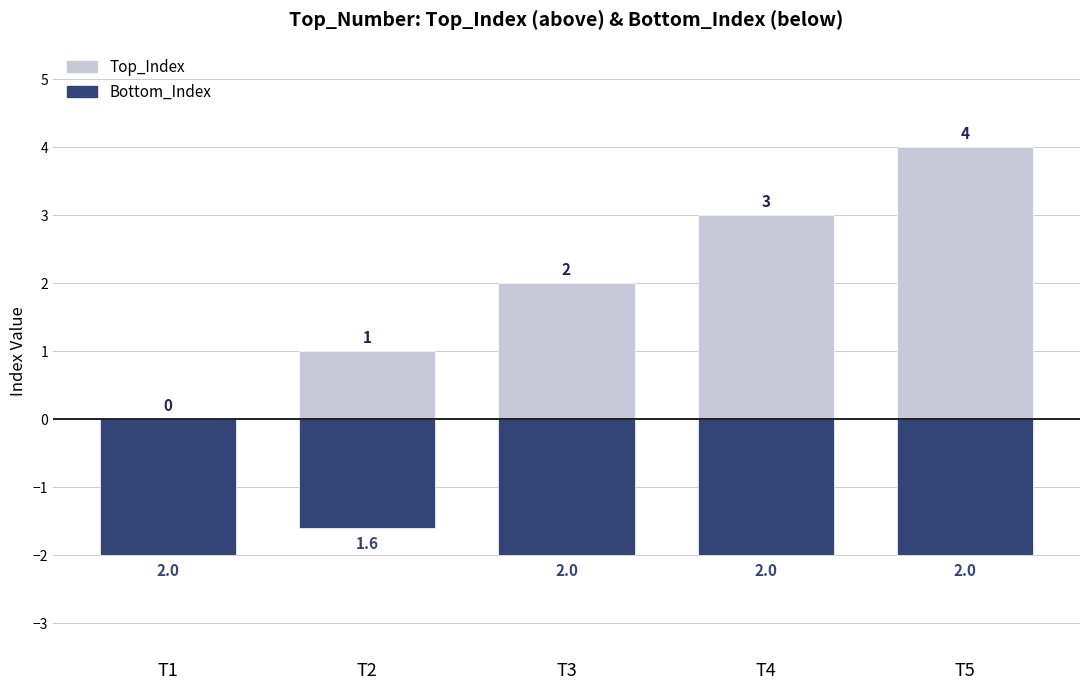

Which label corresponds to the largest value in the chart?

T5